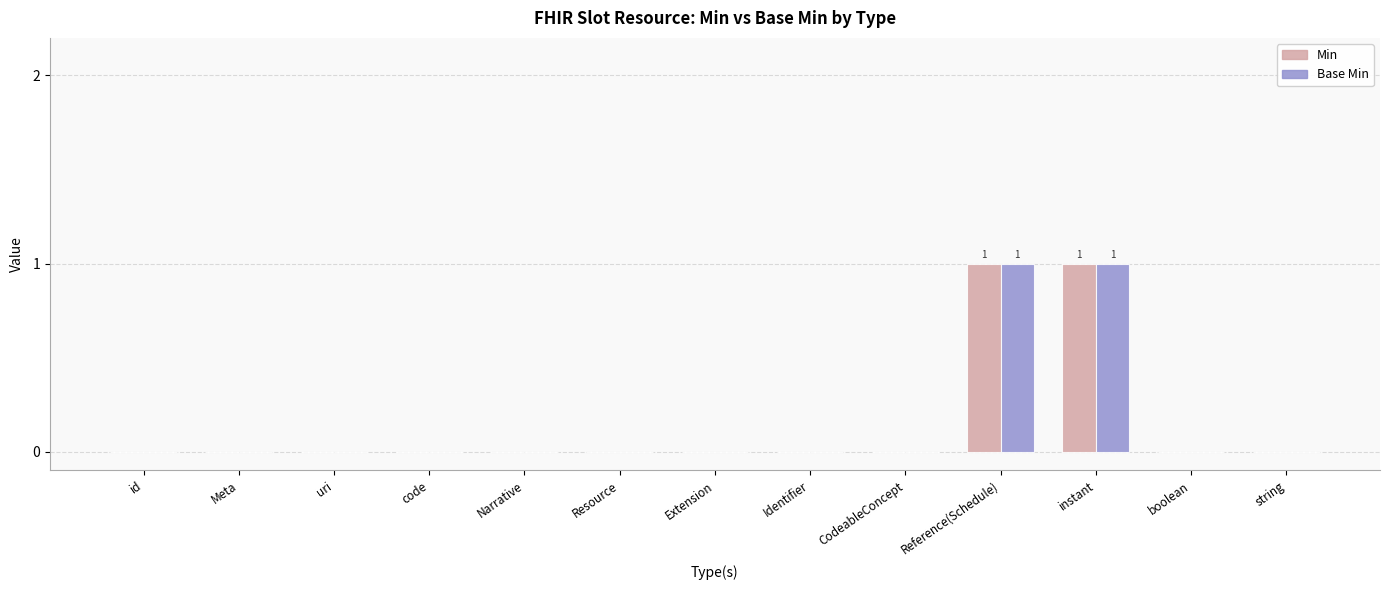

How many groups of bars are there?

13